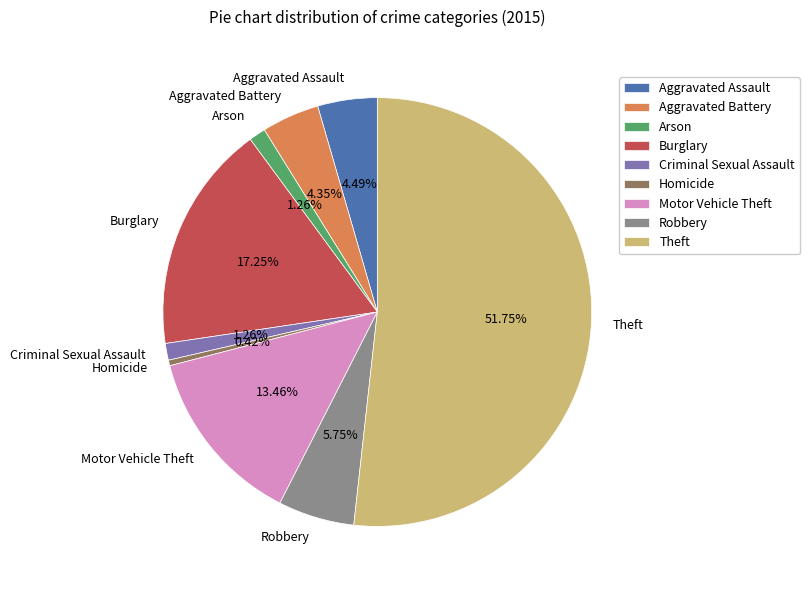

What is the smallest slice in the pie chart?

Homicide